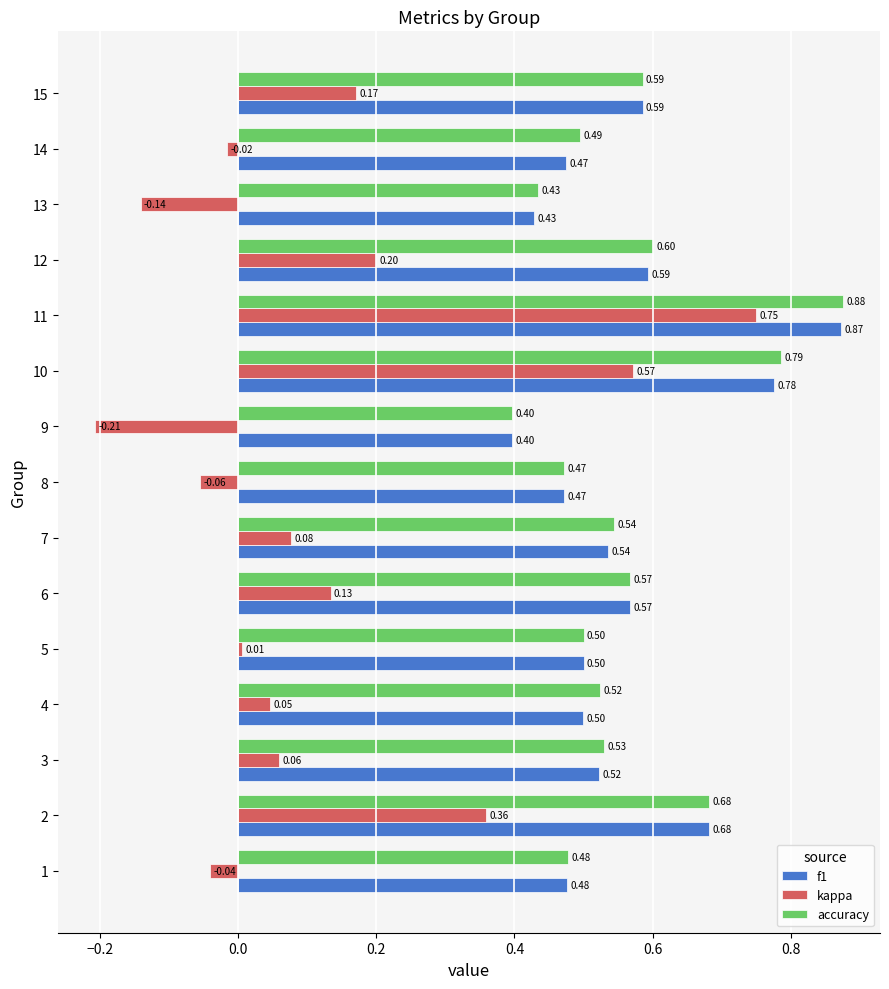

What is the average value of the accuracy series?

0.6